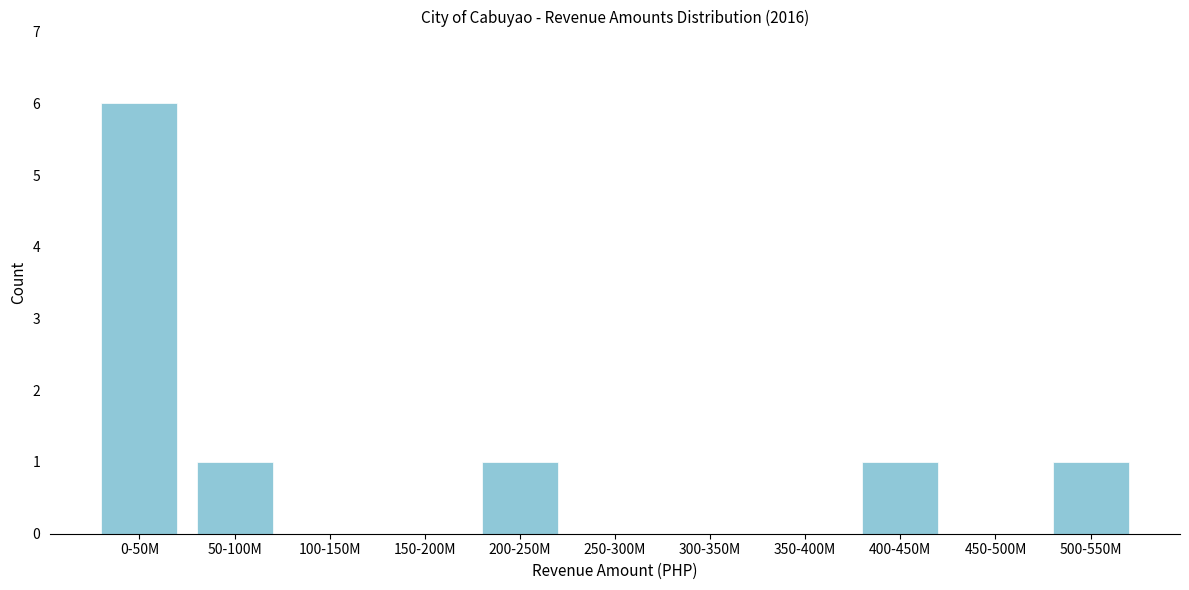

Reading left to right, extract all data points from this chart.

0-50M=6	50-100M=1	100-150M=0	150-200M=0	200-250M=1	250-300M=0	300-350M=0	350-400M=0	400-450M=1	450-500M=0	500-550M=1